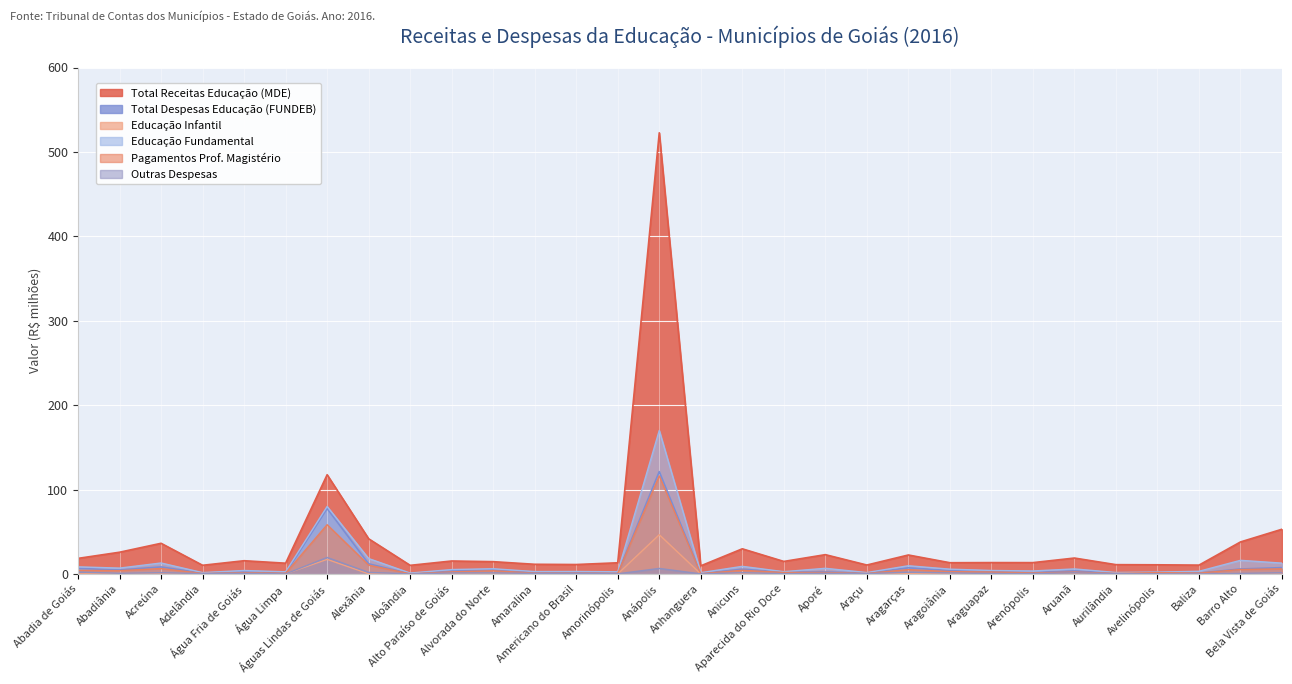

How many interior local valleys does the Total Receitas Educação (MDE) series have?

10